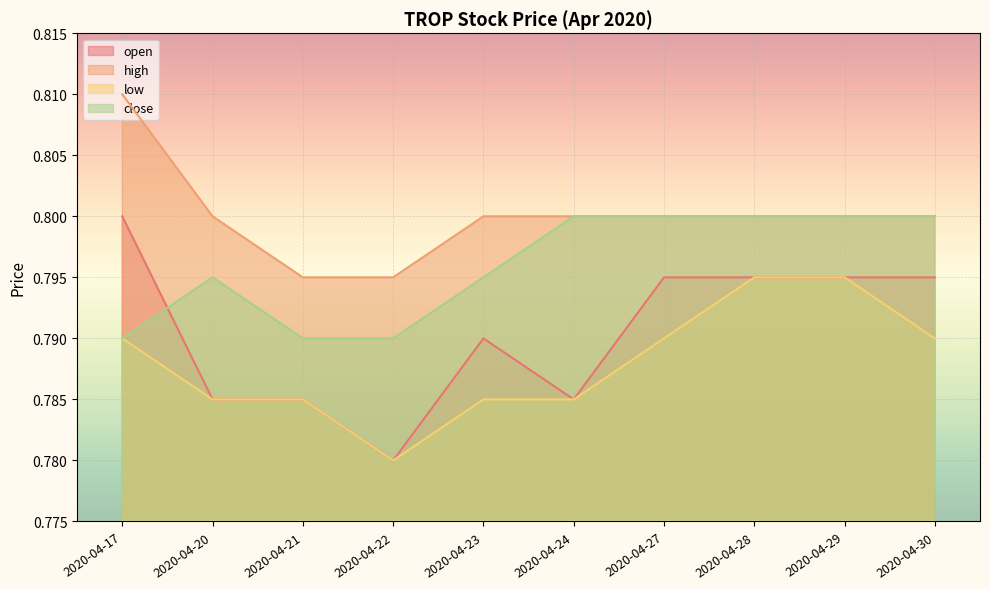

Which series changed the most between 2020-04-22 and 2020-04-24?

close